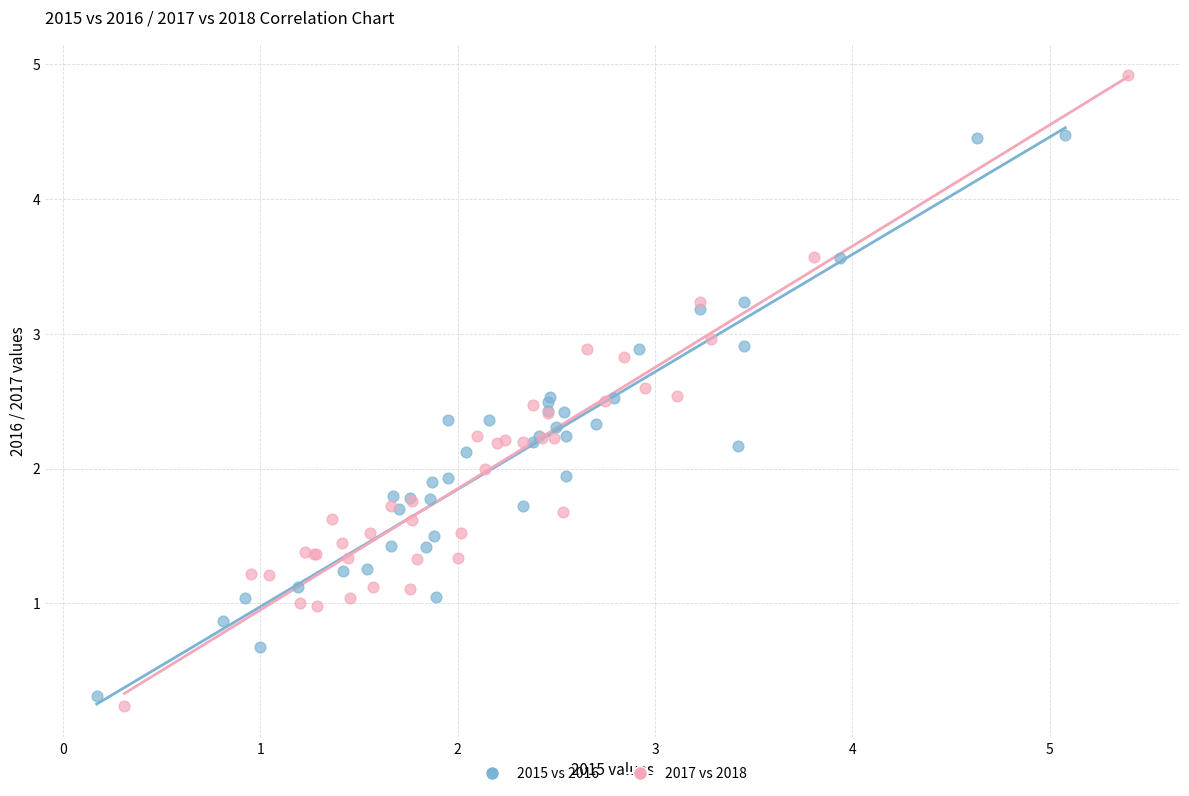

Which series contains the highest Y value?

2017 vs 2018